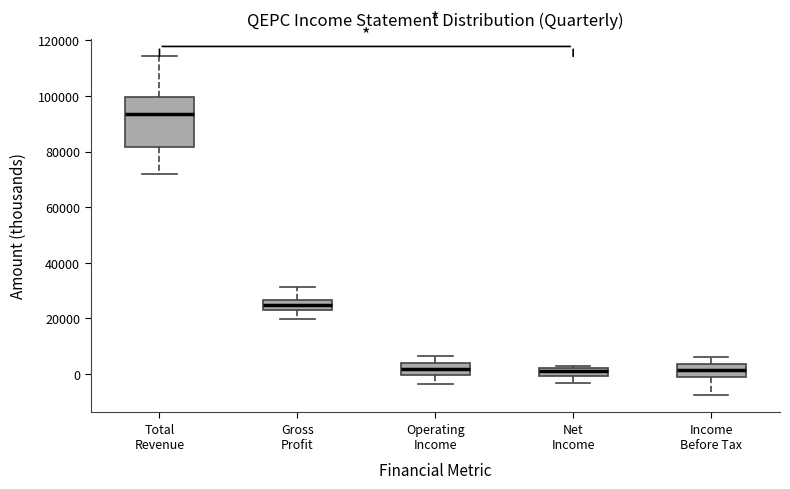

Where is the lower edge of the box for Net Income on the y-axis? The values are not printed on the chart, so give them approximately, as read against the axis.

0